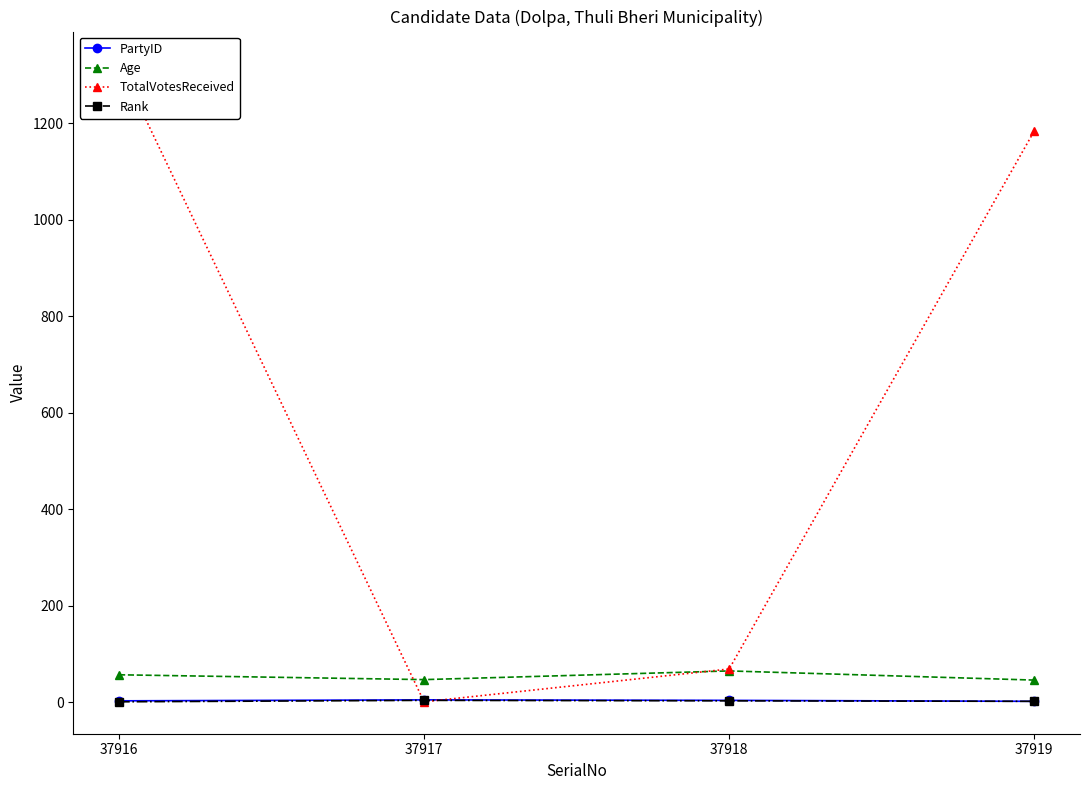

Is the value of Age at 37918 greater than the value of TotalVotesReceived at 37919?

No